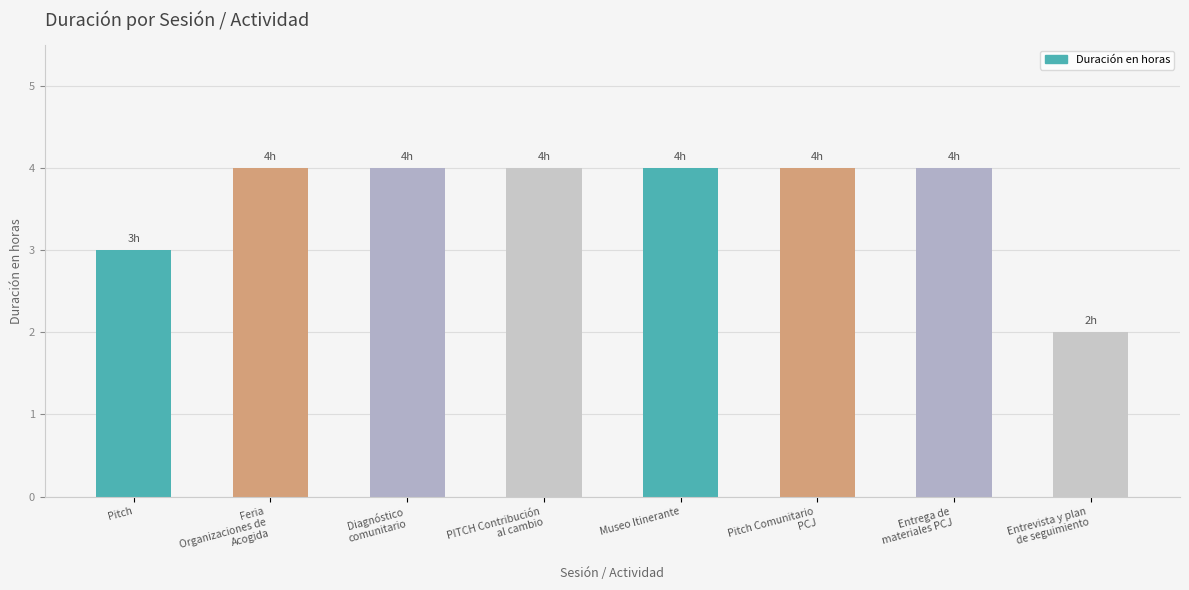

What is the sum of the values at Feria
Organizaciones de
Acogida and Pitch?

7